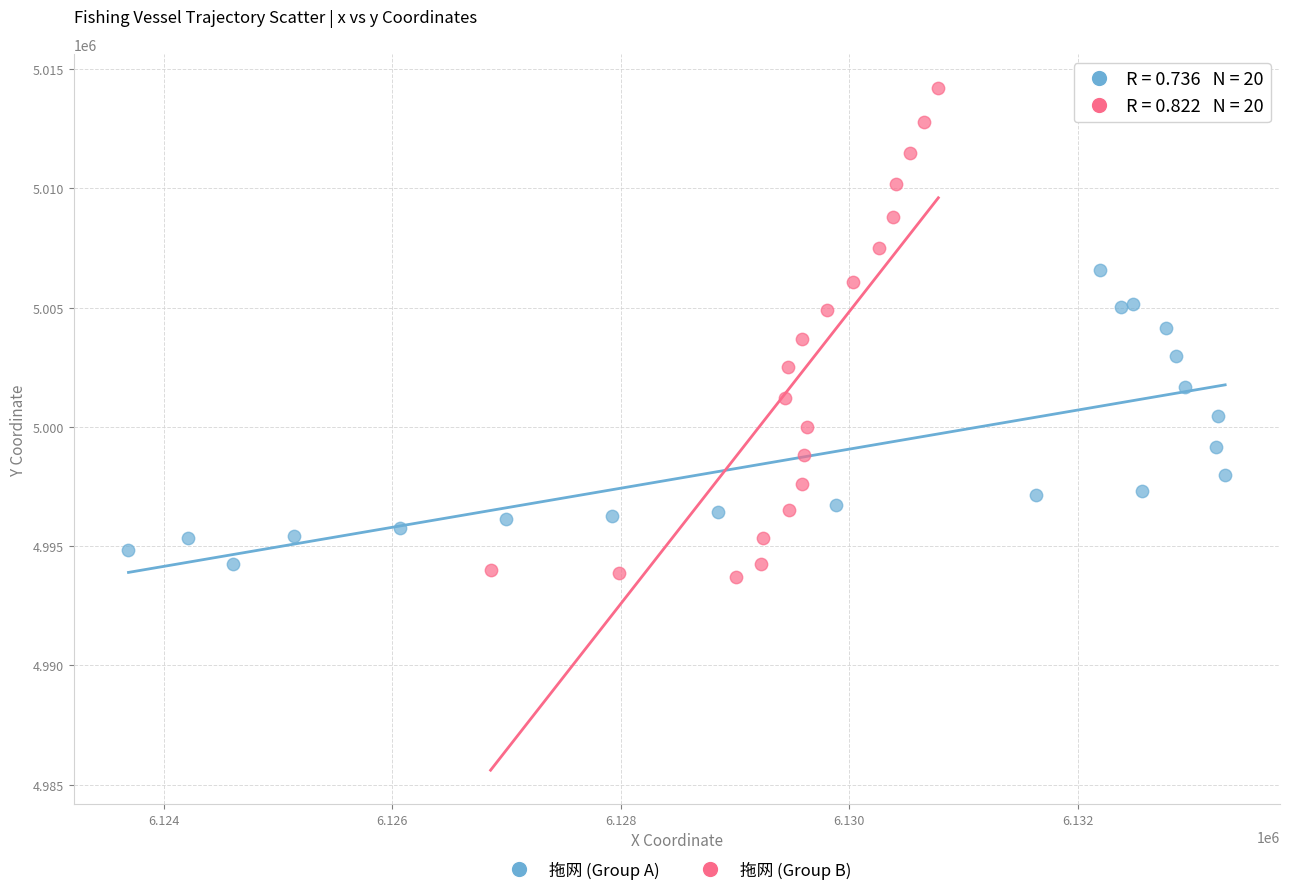

What are all the series names shown in the legend?

拖网 (Group A), 拖网 (Group B)